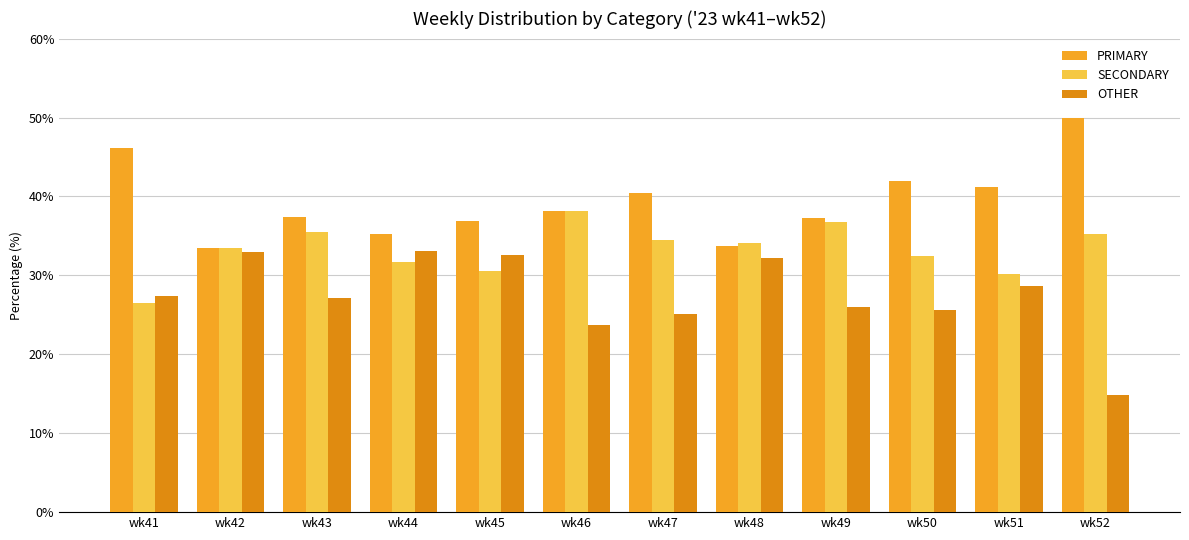

Reading left to right, transcribe all the data shown in this chart.

PRIMARY: 46.2	33.5	37.4	35.3	36.9	38.1	40.4	33.7	37.3	42.0	41.2	50.0
SECONDARY: 26.5	33.5	35.4	31.7	30.6	38.1	34.5	34.1	36.7	32.4	30.2	35.2
OTHER: 27.4	32.9	27.2	33.0	32.5	23.7	25.1	32.2	26.0	25.6	28.6	14.8